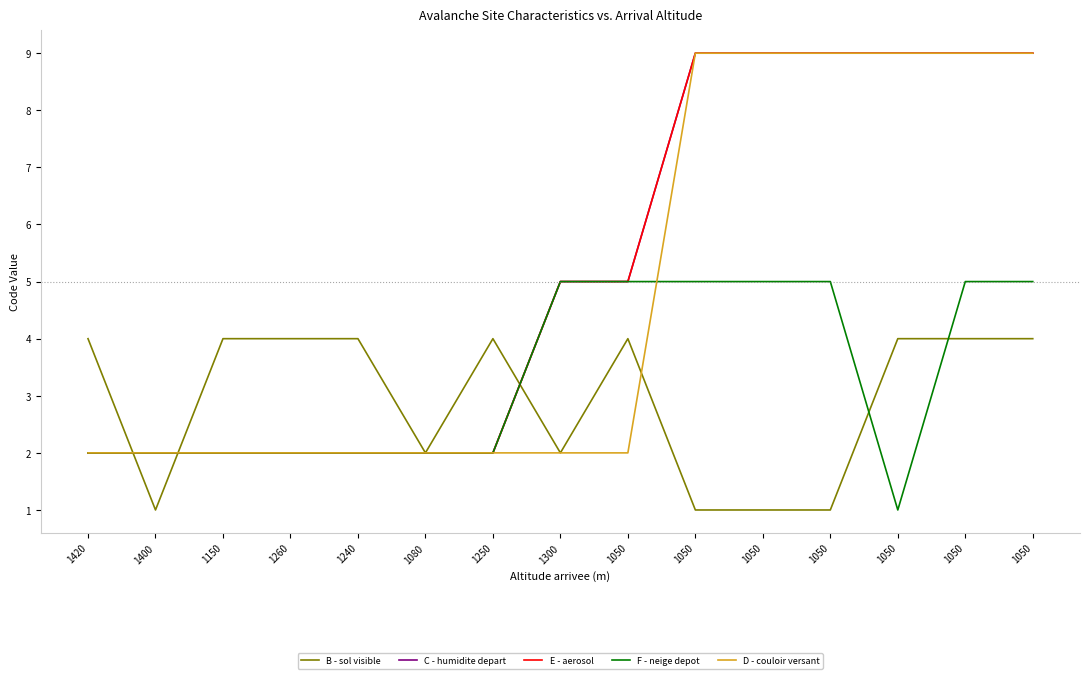

Which has a higher value, 1240 or 1080?

1240